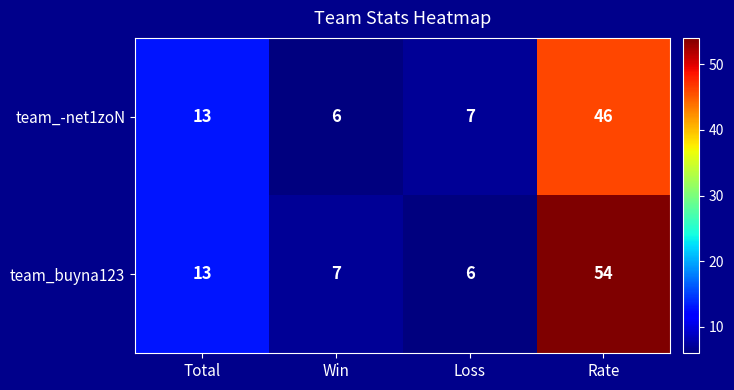

What is the approximate value of team_-net1zoN at Rate?

46